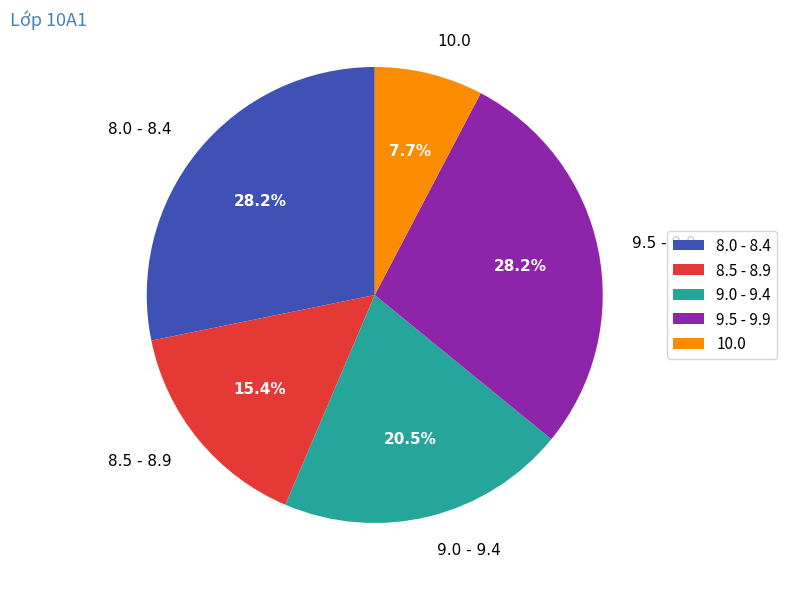

Is there a majority slice in this chart?

No